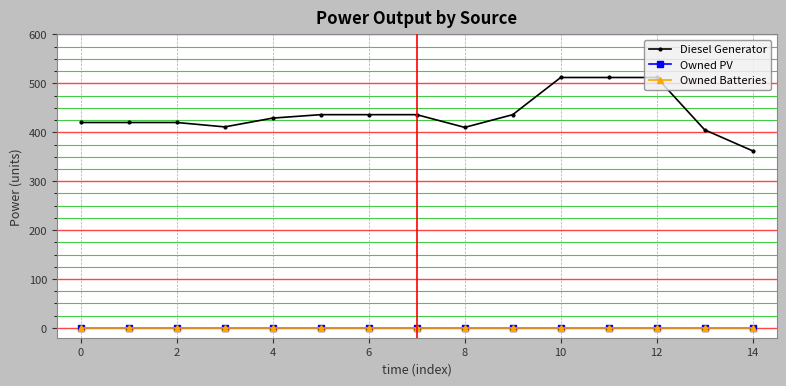

Does the chart have visible grid lines?

Yes